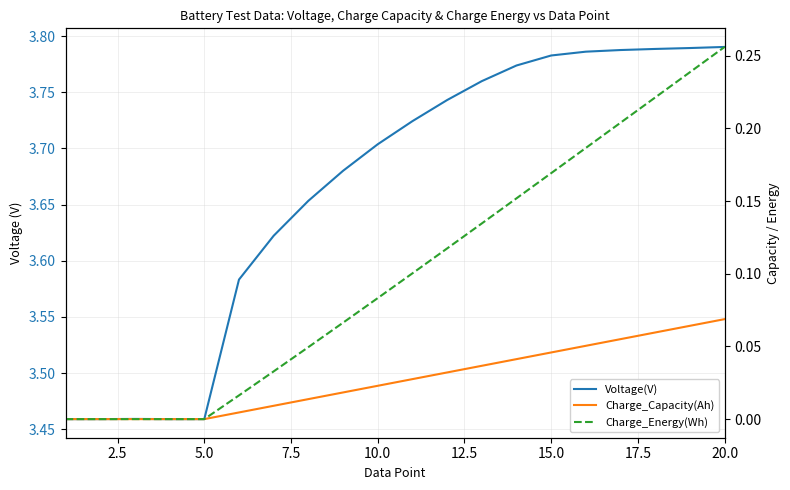

True or false: Charge_Energy(Wh) has more than 2 interior local peaks.

False